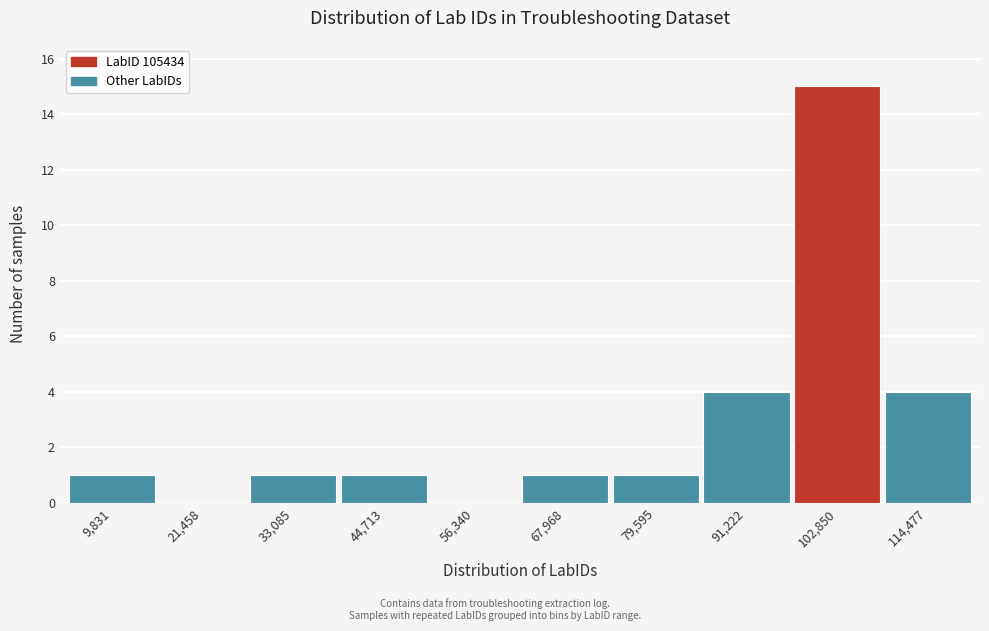

Reading right to left, transcribe all the data shown in this chart.

114,477=4	102,850=15	91,222=4	79,595=1	67,968=1	56,340=0	44,713=1	33,085=1	21,458=0	9,831=1